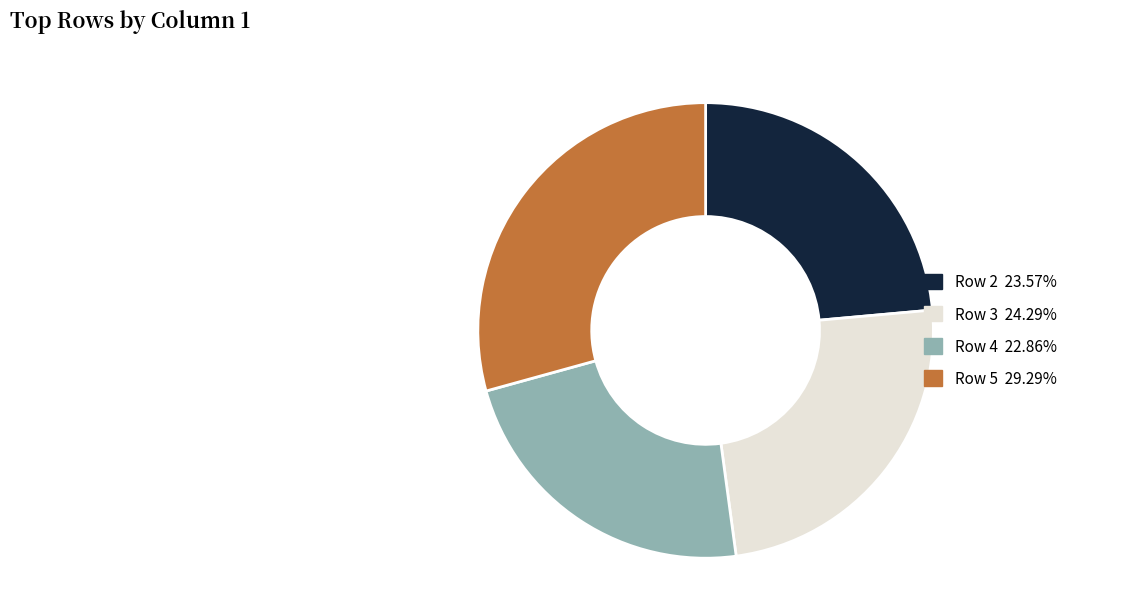

Does any single category account for the majority?

No